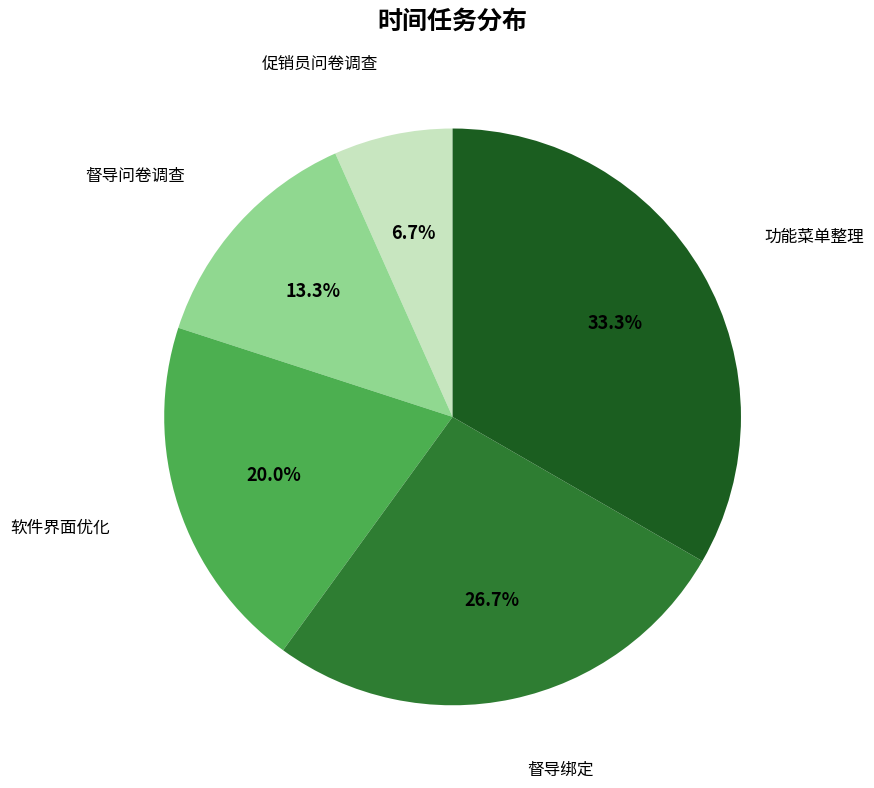

To the nearest percent, what is the average slice percentage?

20%